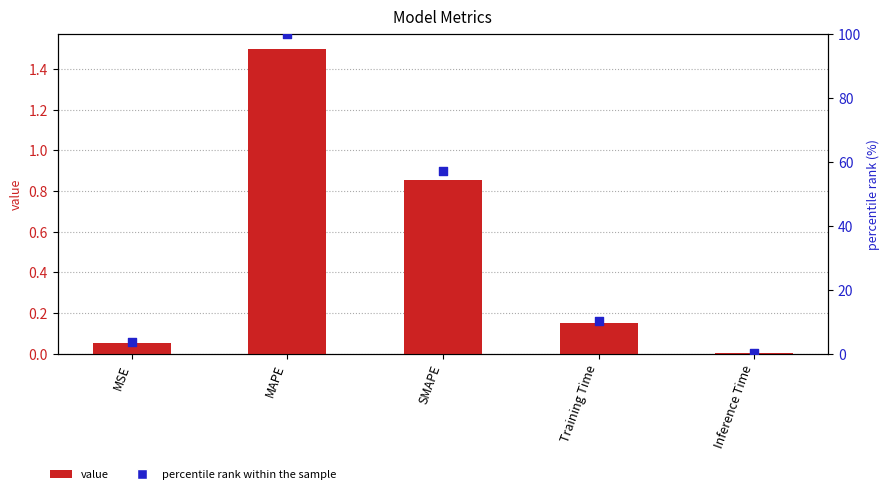

Which series reaches the minimum Y coordinate?

value